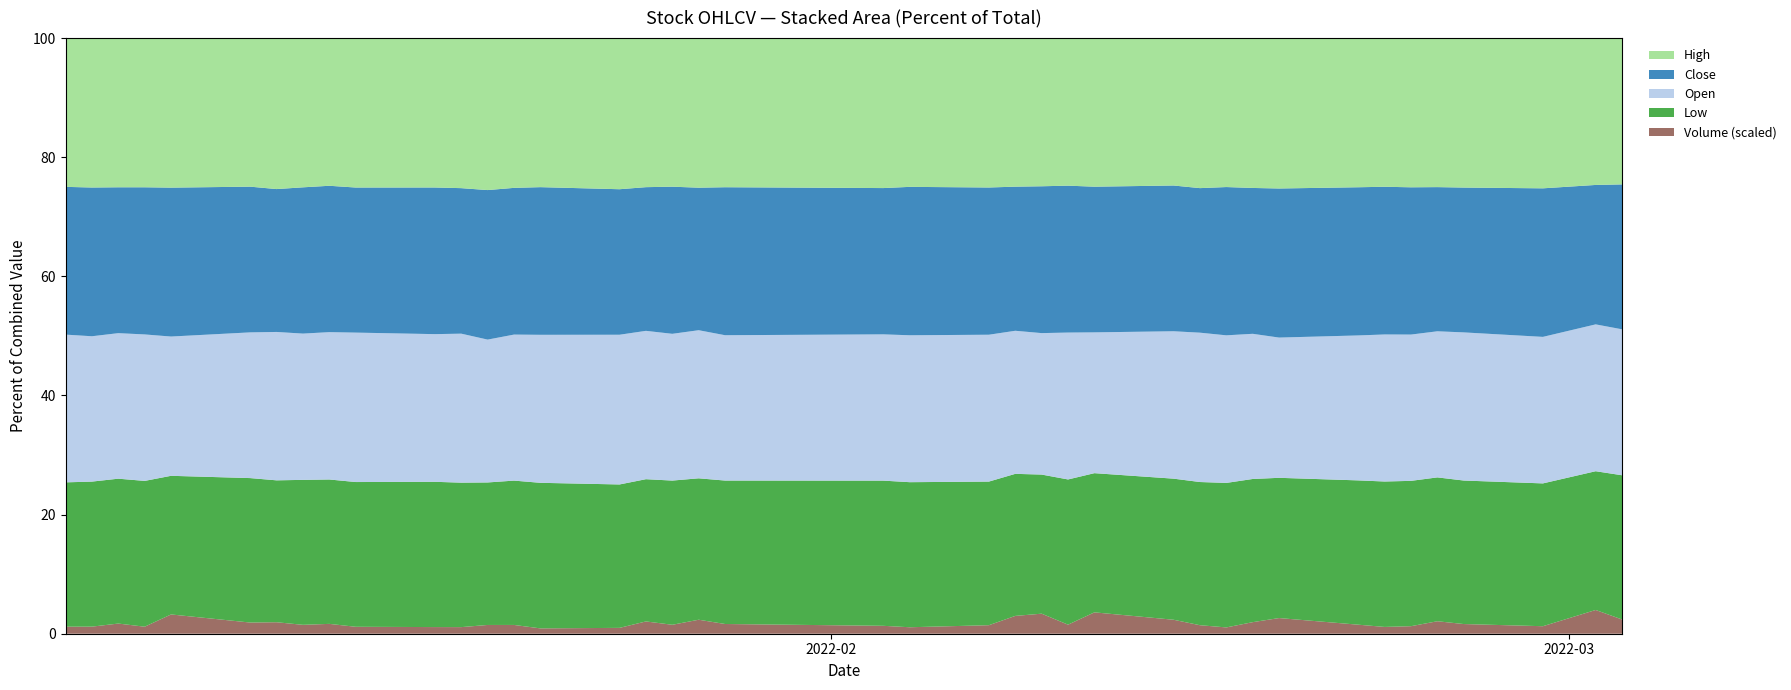

Reading left to right, what are all the values shown in this chart?

Close: 0=206694	1=209551	2=209075	3=206694	4=220982	5=219077	6=209551	7=211933	8=211456	9=206218	10=202884	11=198121	12=202884	13=205265	14=201455	15=197169	16=190501	17=190978	18=182405	19=185739	20=188596	21=190501	22=193835	23=200026	24=208123	25=208123	26=213838	27=208123	28=200979	29=206218	30=207646	31=216695	32=218124	33=215743	34=217172	35=211933	36=208123	37=209551	38=196693	39=197169
Open: 0=206693	1=204788	2=208598	3=205741	4=206693	5=219076	6=217647	7=211932	8=212885	9=212408	10=204312	11=202883	12=193835	13=204312	14=201931	15=202883	16=196692	17=190501	18=189548	19=182405	20=188596	21=188596	22=193358	23=198597	24=200502	25=208122	26=206693	27=210503	28=207646	29=205265	30=206693	31=203836	32=213361	33=214790	34=215742	35=214790	36=212885	37=206693	38=207170	39=198597
High: 0=208122	1=210503	2=213837	3=209551	4=221934	5=223362	6=221457	7=216219	8=213361	9=212408	10=206693	11=204312	12=206217	13=209551	14=203360	15=204788	16=197645	17=192882	18=191453	19=187167	20=193358	21=190977	22=196692	23=206217	24=210027	25=209075	26=218124	27=210503	28=208598	29=207170	30=213361	31=218600	32=219552	33=217171	34=220029	35=219076	36=214790	37=211932	38=207170	39=199073
Low: 0=201931	1=204312	2=207646	3=204788	4=205741	5=217171	6=208122	7=210027	8=208598	9=205741	10=200978	11=196692	12=193358	13=201931	14=198597	15=194311	16=188596	17=187167	18=180976	19=180023	20=187167	21=186215	22=189072	23=197168	24=197168	25=205741	26=204312	27=201455	28=199073	29=200978	30=203836	31=203836	32=212408	33=212408	34=214313	35=211456	36=206217	37=201455	38=195740	39=196216
Volume: 0=101579	1=103249	2=150524	3=101970	4=295639	5=173678	6=174103	7=133178	8=147054	9=101903	10=95011	11=92892	12=122842	13=126914	14=75353	15=82037	16=168269	17=120085	18=185031	19=126105	20=105369	21=85881	22=115982	23=255504	24=293612	25=132542	26=324079	27=206323	28=122332	29=90520	30=170145	31=235251	32=137373	33=102632	34=114845	35=189585	36=143780	37=109500	38=346133	39=200300